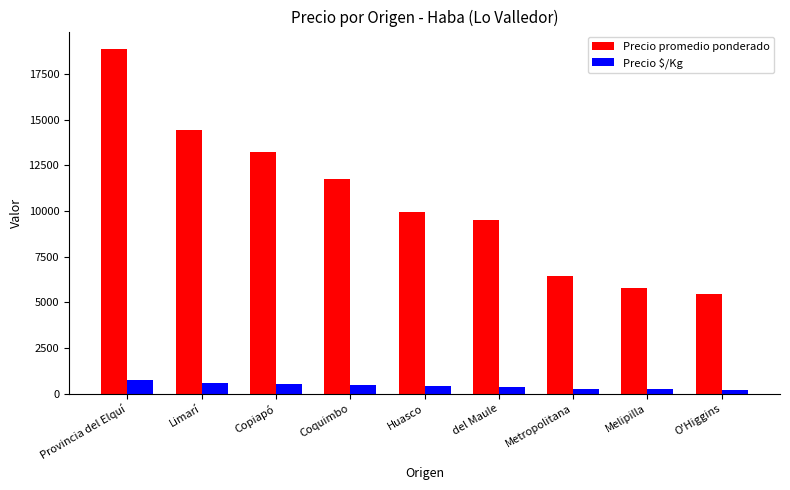

How many values in the Precio promedio ponderado series are below 9921?

4